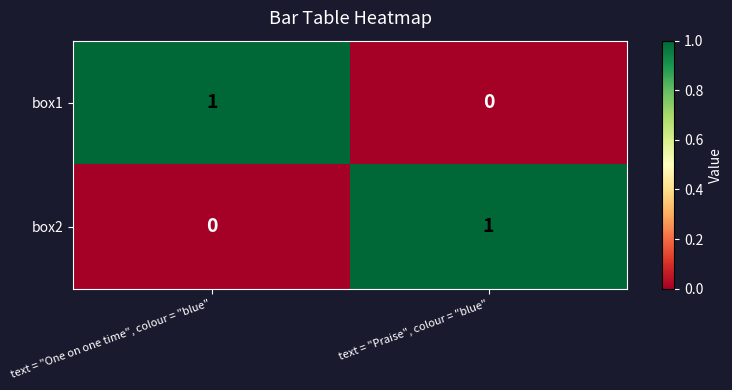

The box1 series shows 1 at text = "One on one time", colour = "blue". True or false?

True